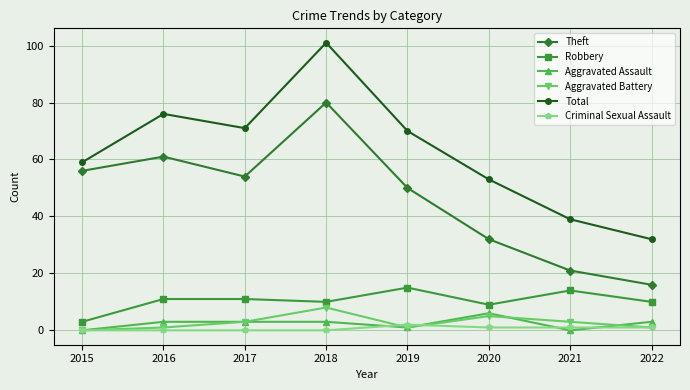

Reading left to right, list all the values displayed in this chart.

Theft: 2015=56	2016=61	2017=54	2018=80	2019=50	2020=32	2021=21	2022=16
Robbery: 2015=3	2016=11	2017=11	2018=10	2019=15	2020=9	2021=14	2022=10
Aggravated Assault: 2015=0	2016=3	2017=3	2018=3	2019=1	2020=6	2021=0	2022=3
Aggravated Battery: 2015=0	2016=1	2017=3	2018=8	2019=1	2020=5	2021=3	2022=1
Total: 2015=59	2016=76	2017=71	2018=101	2019=70	2020=53	2021=39	2022=32
Criminal Sexual Assault: 2015=0	2016=0	2017=0	2018=0	2019=2	2020=1	2021=1	2022=1